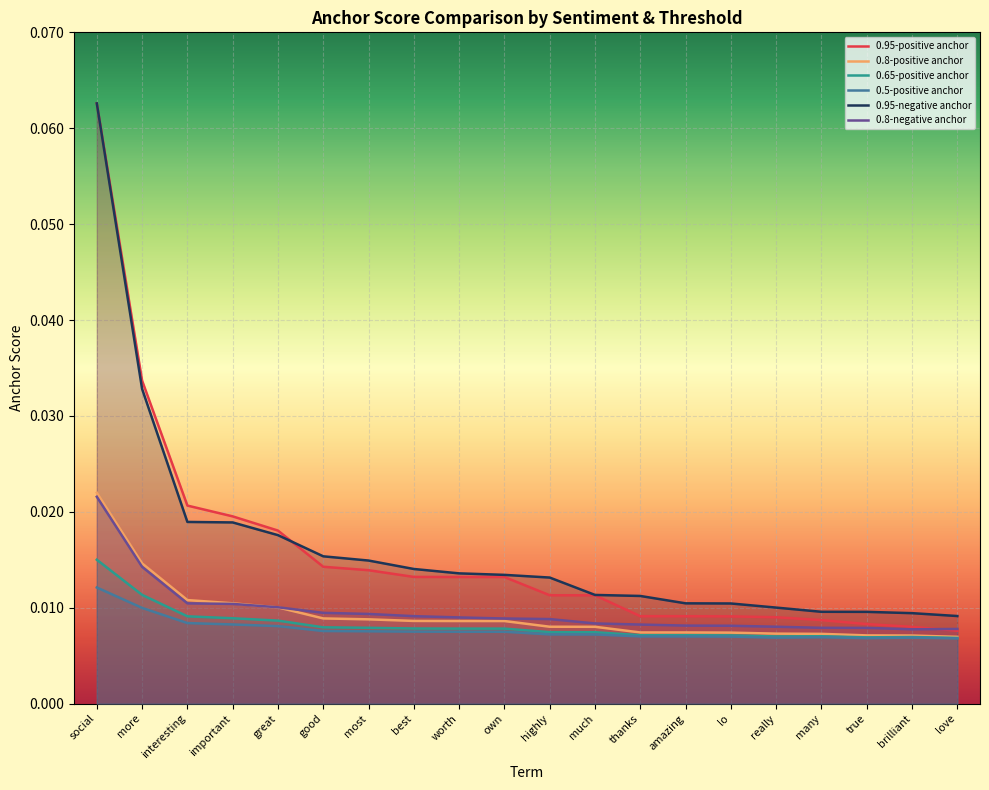

What are all the series names shown in the legend?

0.95-positive anchor, 0.8-positive anchor, 0.65-positive anchor, 0.5-positive anchor, 0.95-negative anchor, 0.8-negative anchor